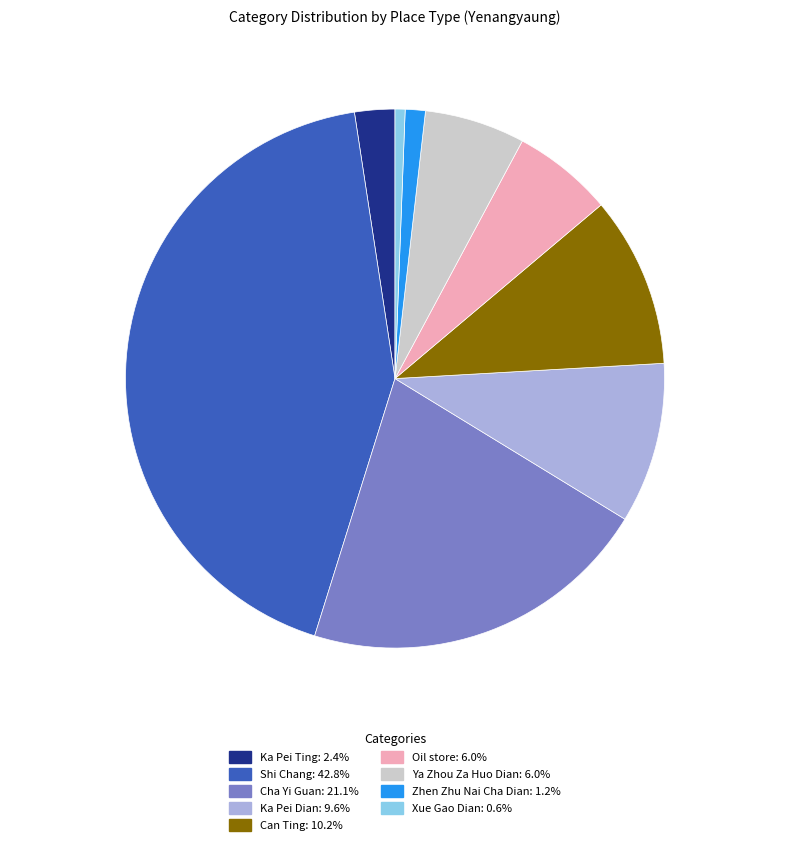

Is there a majority slice in this chart?

No